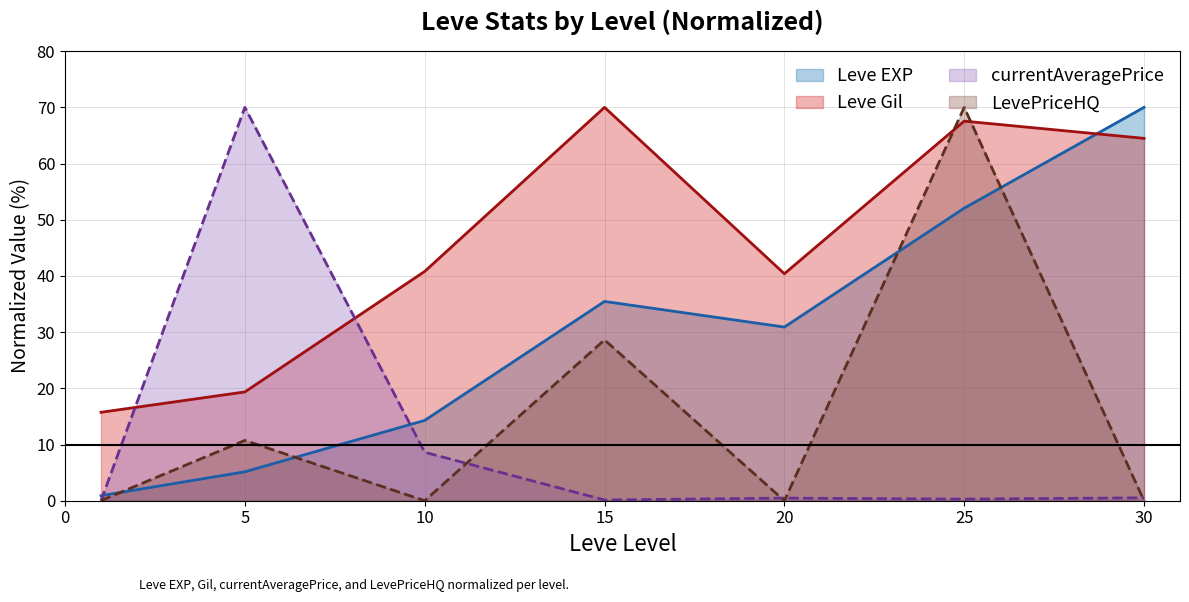

What is the total value across all series at 10?

63.7